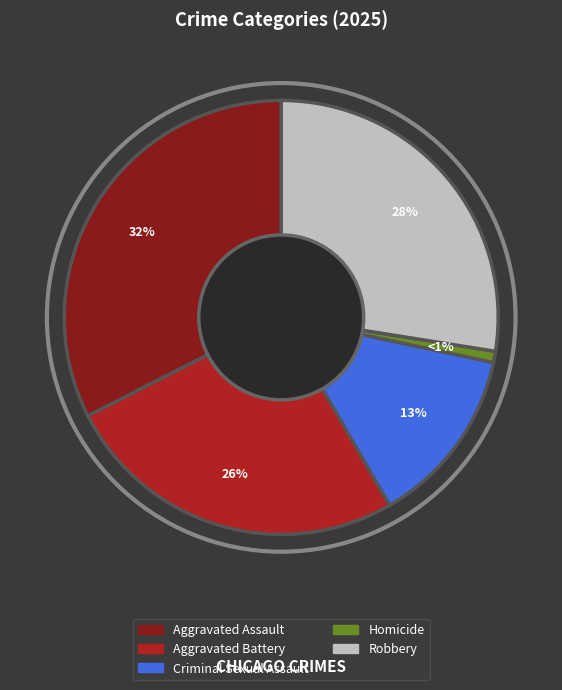

To the nearest percent, what portion does Aggravated Battery represent?

26%